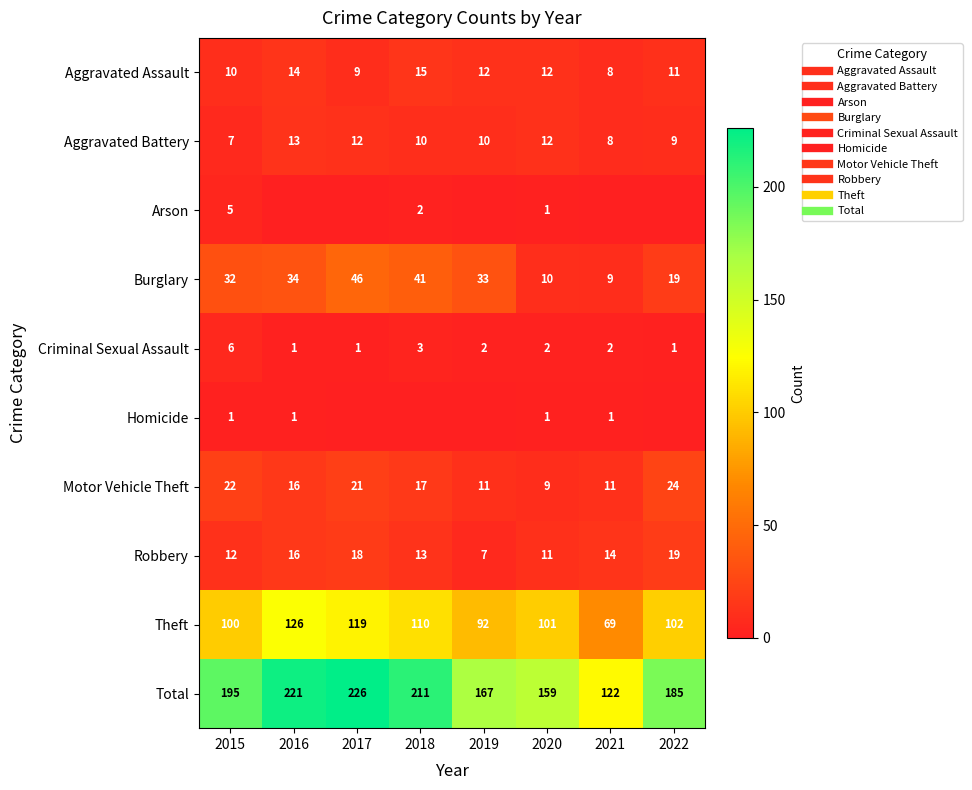

Which series has the largest total across all categories?

Total